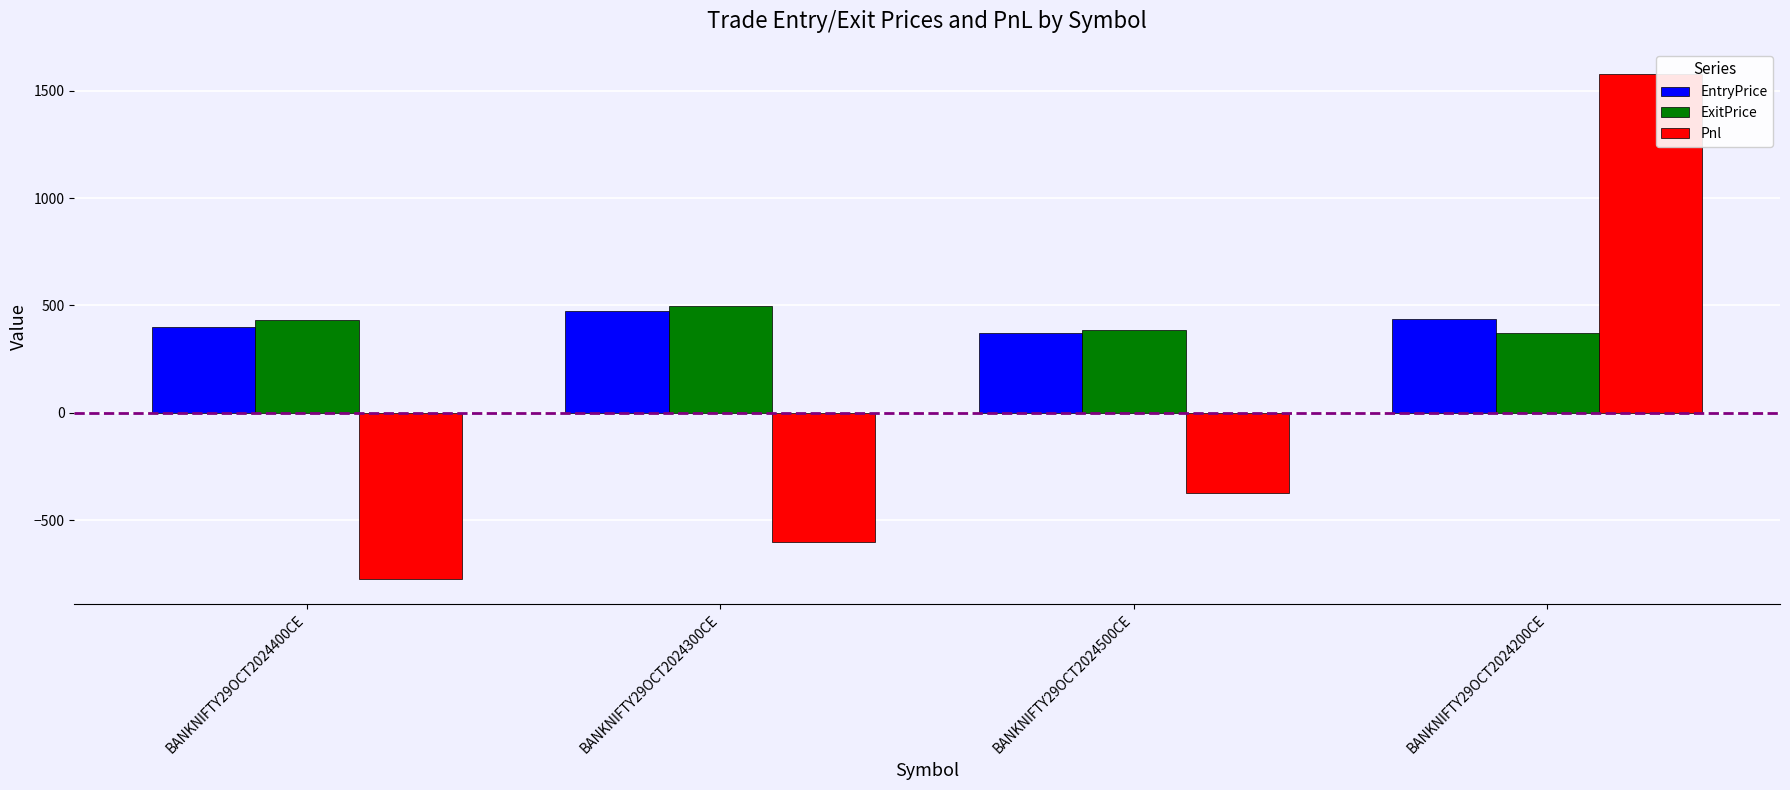

What is the sum of the ExitPrice values at BANKNIFTY29OCT2024300CE and BANKNIFTY29OCT2024400CE?

929.0